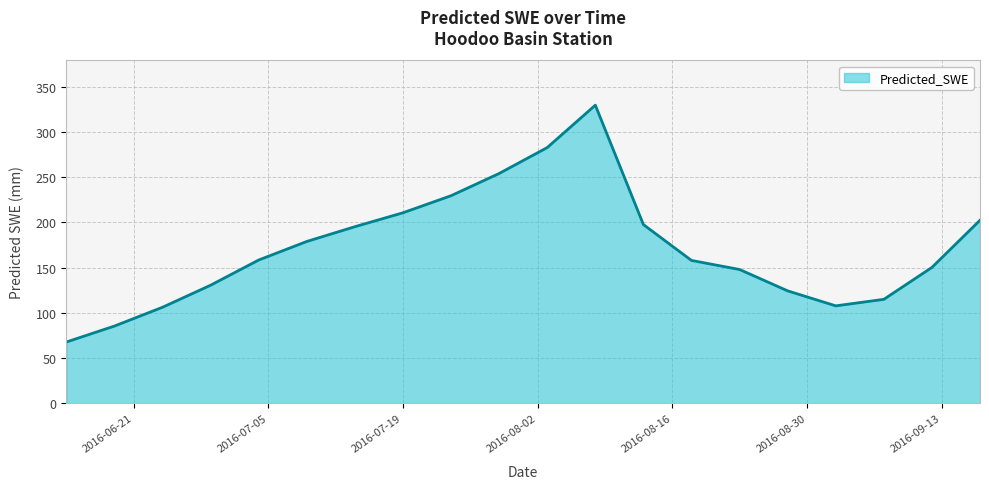

What is the maximum value shown in the chart?

329.6